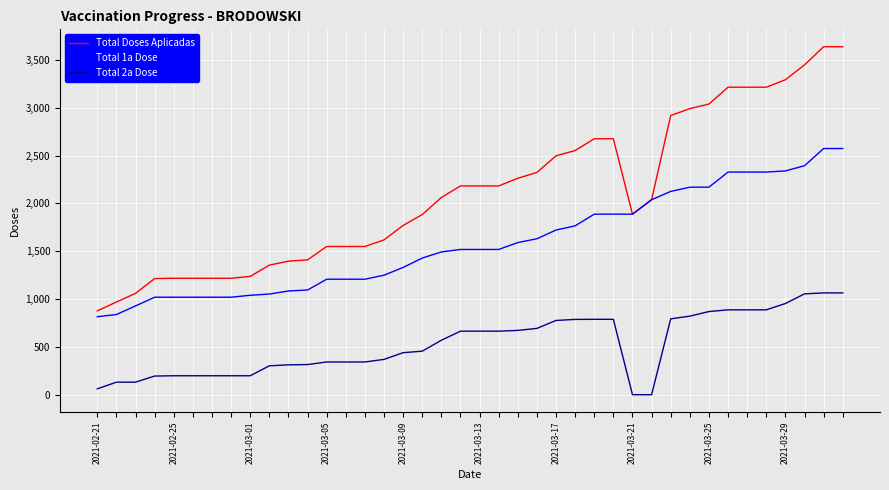

Which series has the largest total across all categories?

Total Doses Aplicadas